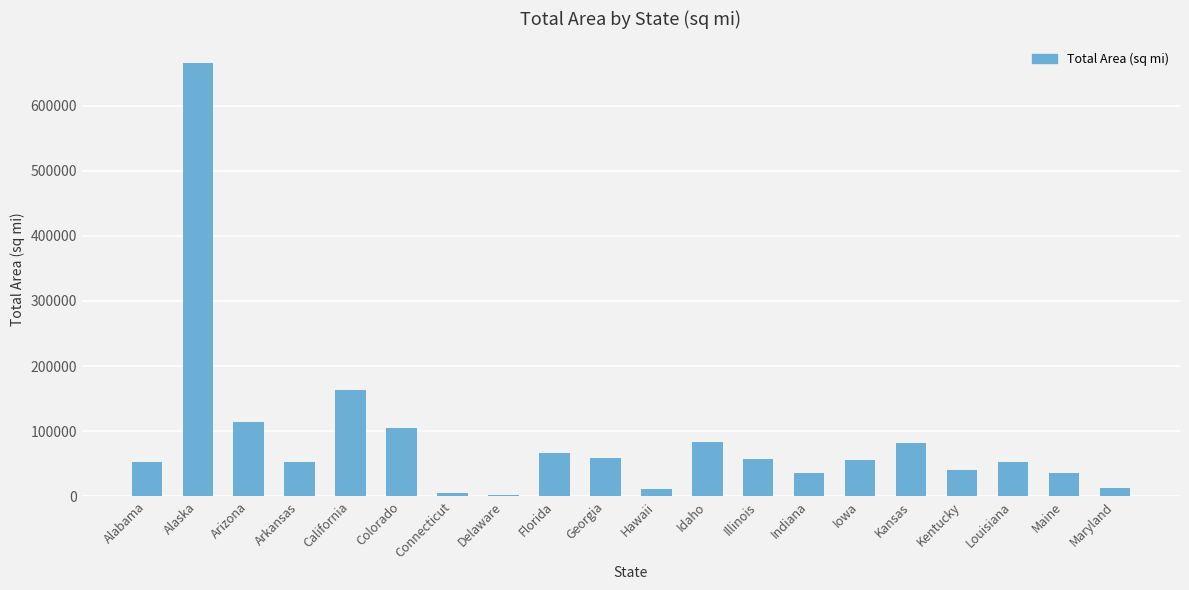

What is the label of the 4th bar from the left?

Arkansas